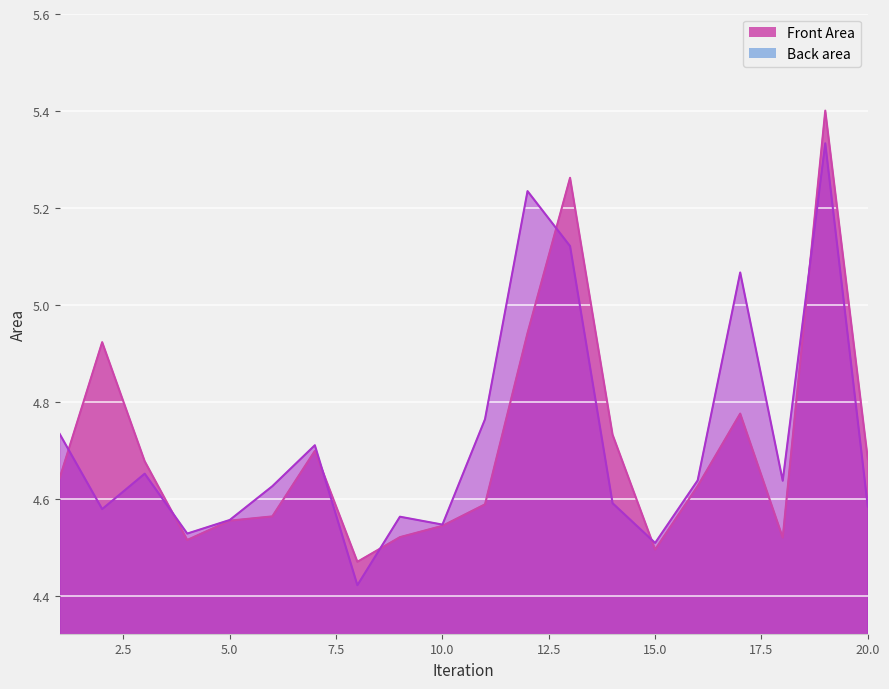

Does the chart display data point markers on the line(s)?

No